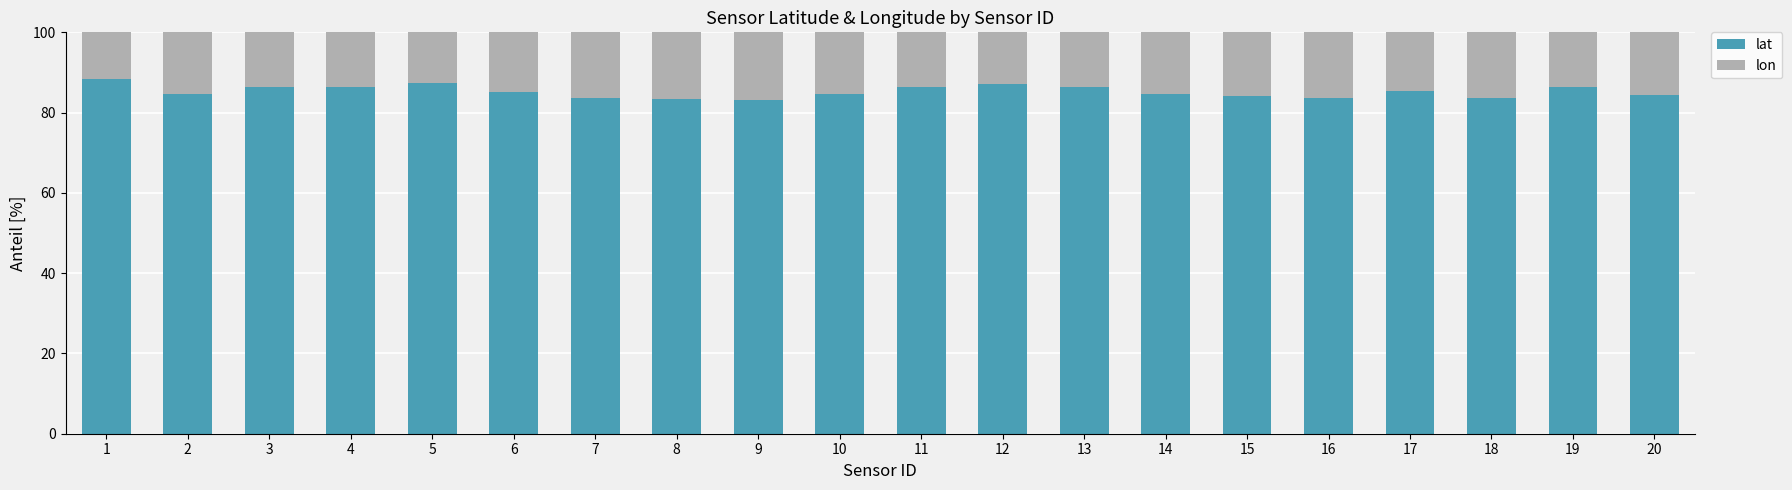

What is the sum of the lat values at 18 and 6?

168.7